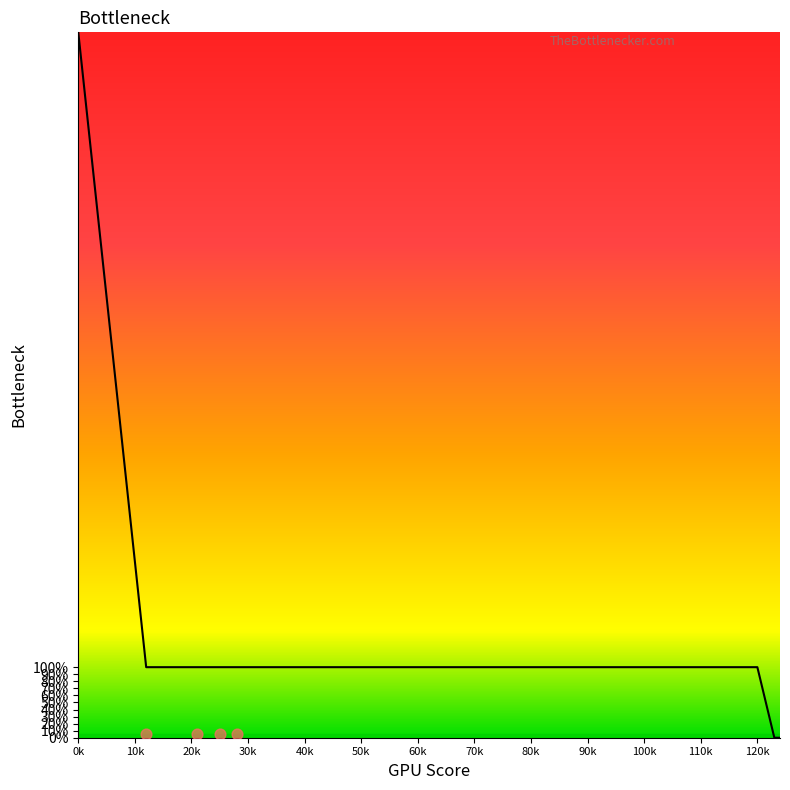

Approximately how many times larger is the value at 37 compared to 44?

1.0